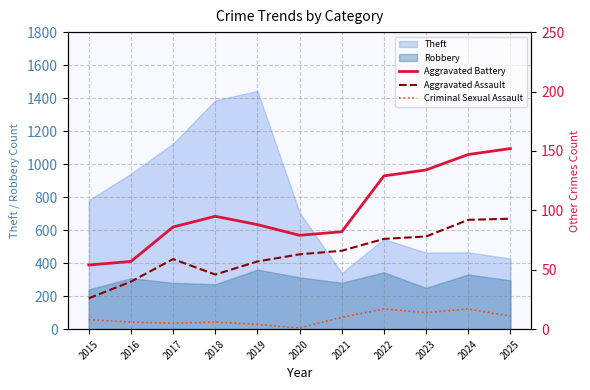

Is the value of Robbery at 2018 greater than the value of Theft at 2016?

No